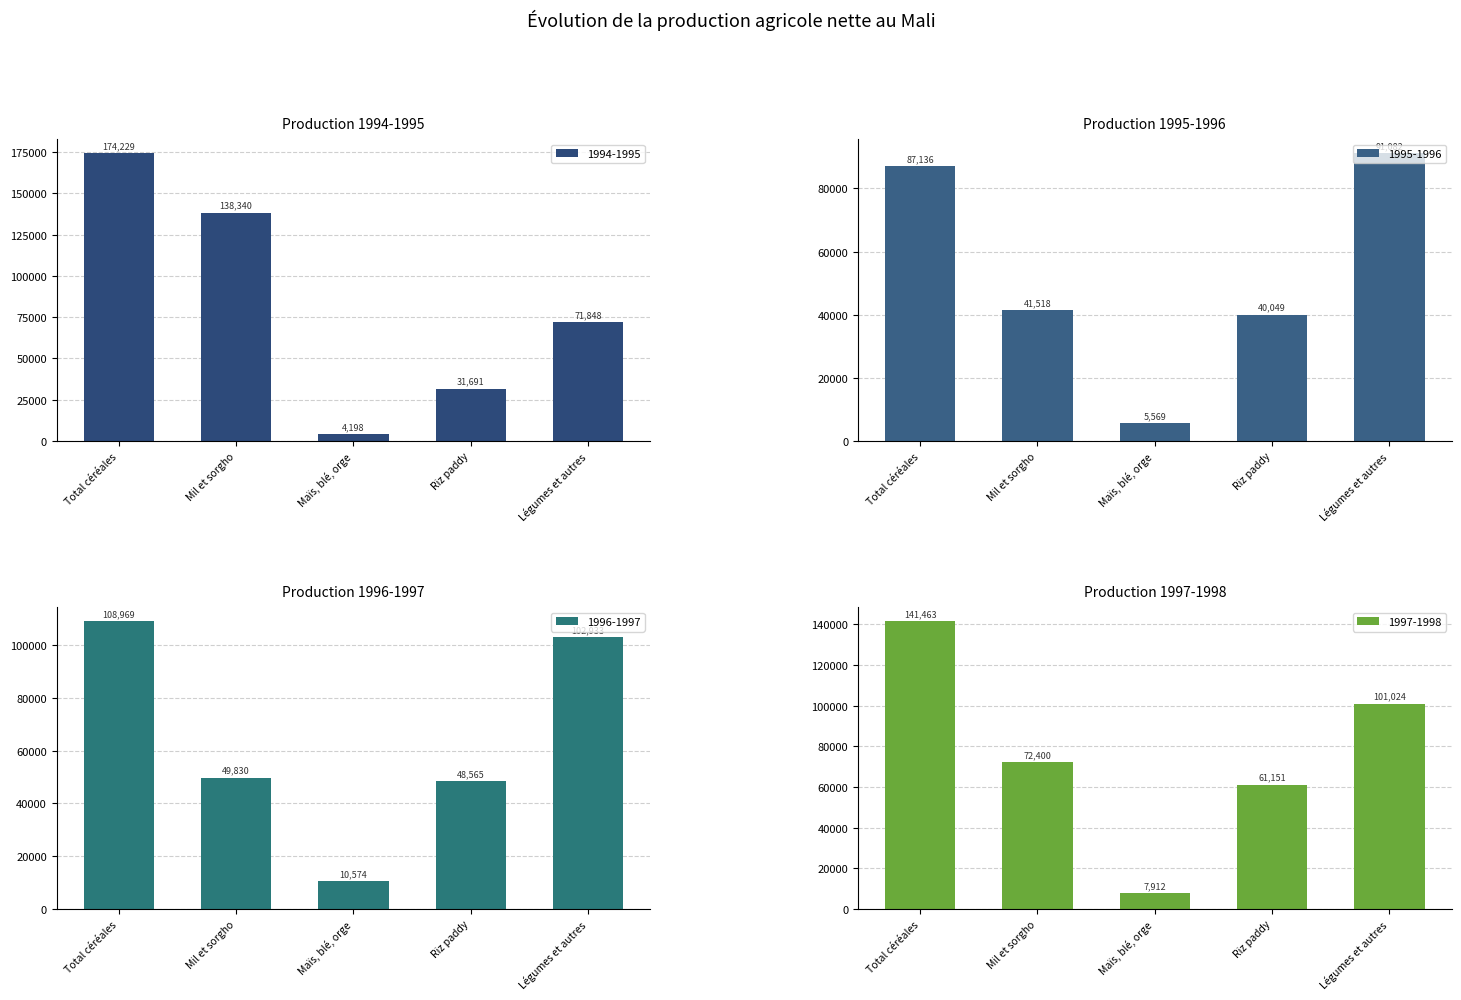

What is the difference between the highest and lowest values at Riz paddy?

29460